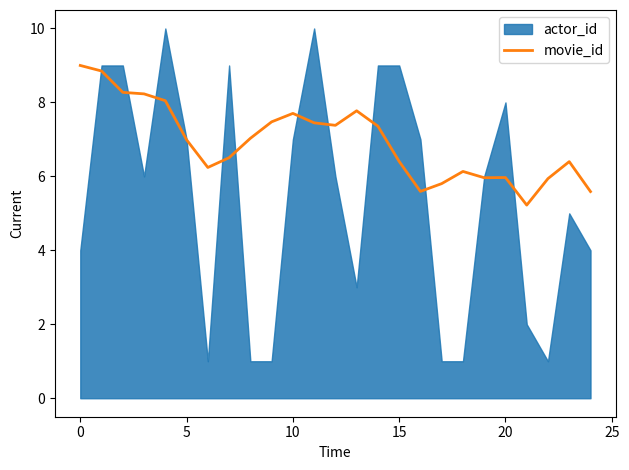

How many points are higher than both their immediate neighbors (excluding endpoints)?

5